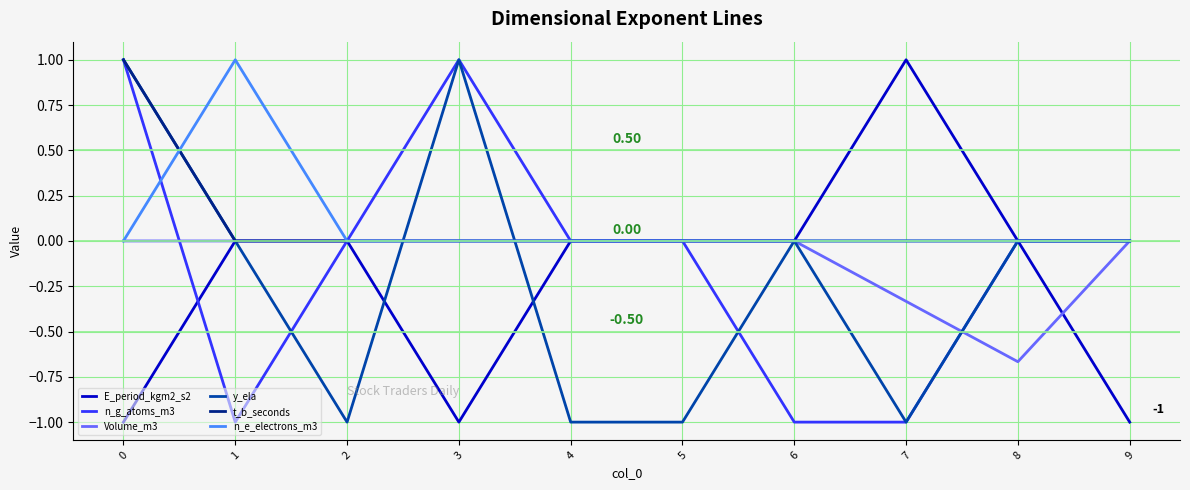

What is the spread (max minus min) of values at 7?

2.0